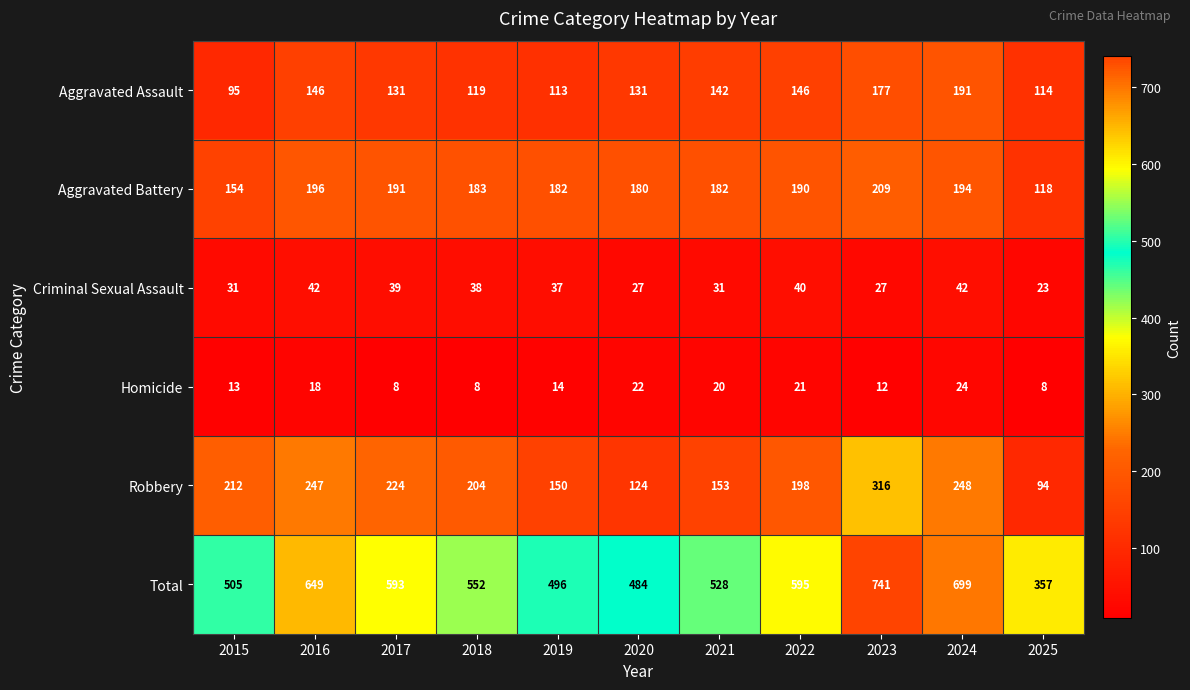

Which series has the widest spread of values?

Total